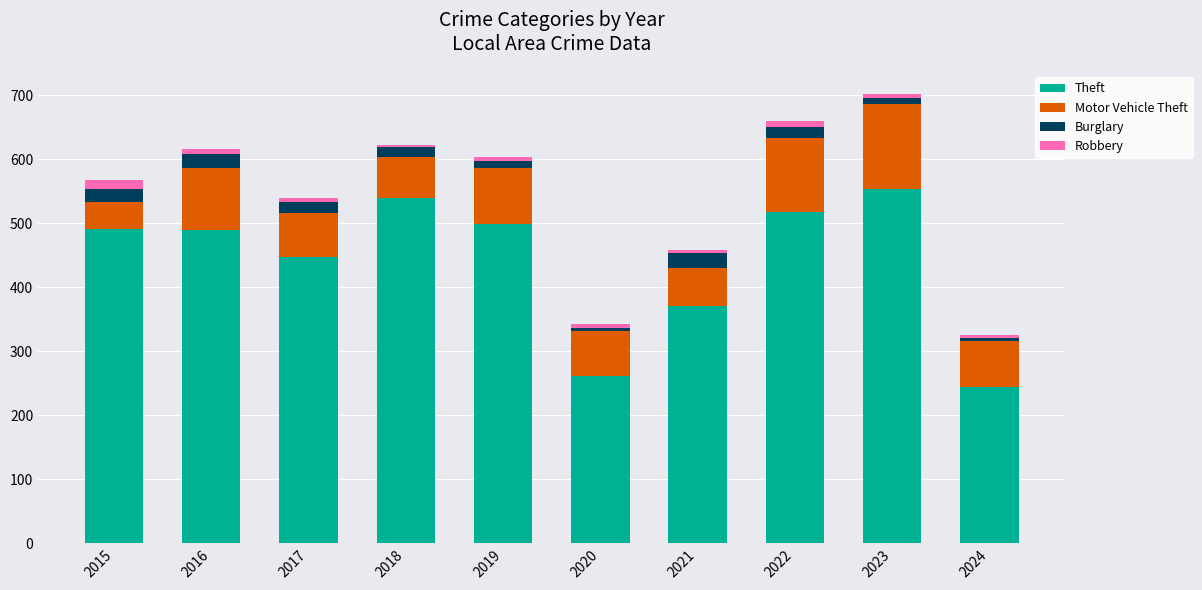

The value of Theft at 2019 is 499. True or false?

True